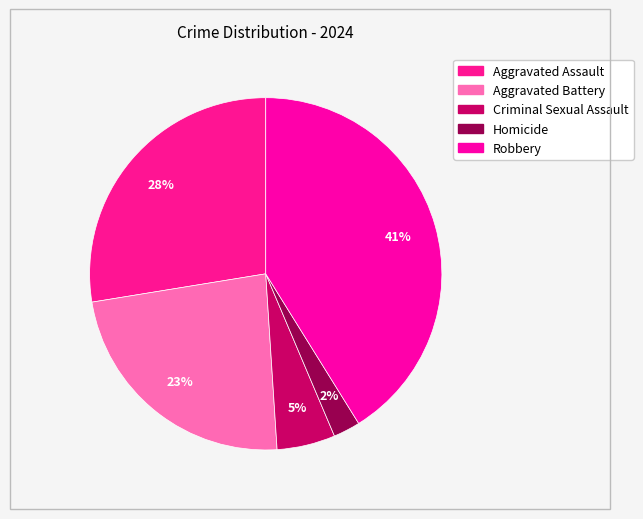

How many slices are in this pie chart?

5